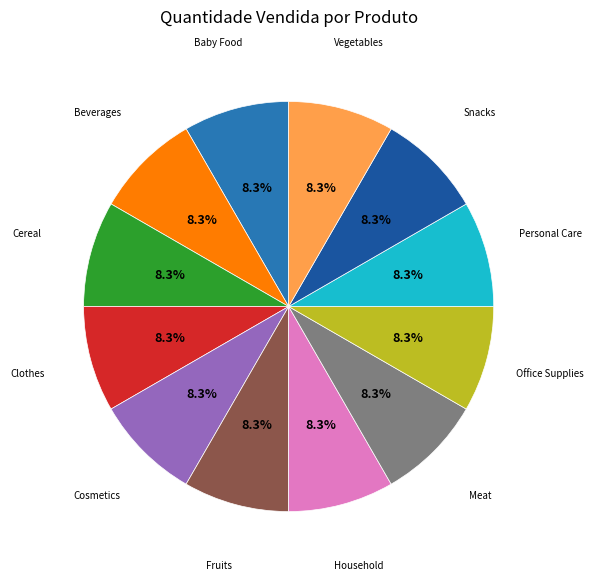

Is there any slice that represents more than half of the pie?

No